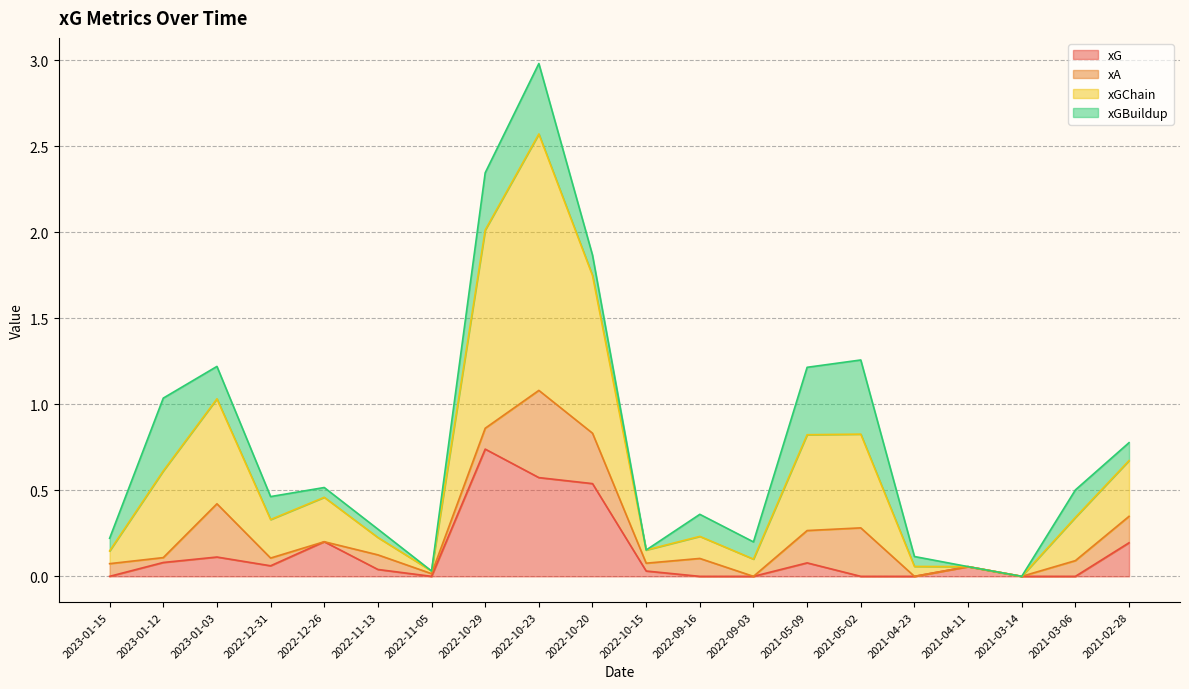

The xG series shows 0.0 at 2022-10-15. True or false?

True